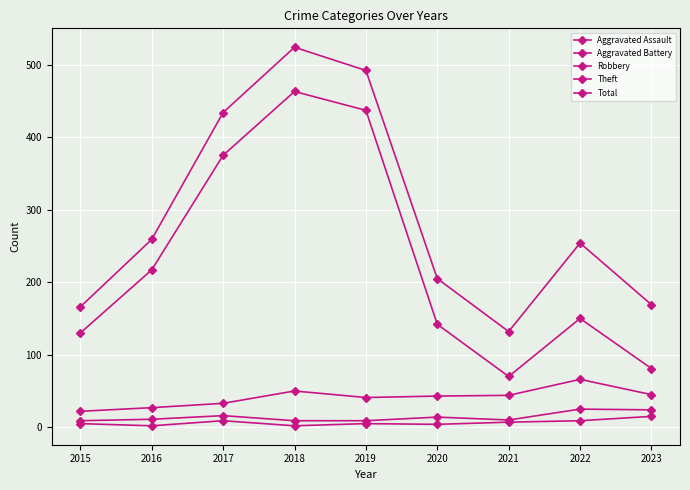

Reading left to right, list all the values displayed in this chart.

Aggravated Assault: 5	2	9	2	5	4	7	9	15
Aggravated Battery: 9	11	16	9	9	14	10	25	24
Robbery: 22	27	33	50	41	43	44	66	45
Theft: 130	217	375	463	437	142	70	150	81
Total: 166	259	434	524	492	205	132	254	169